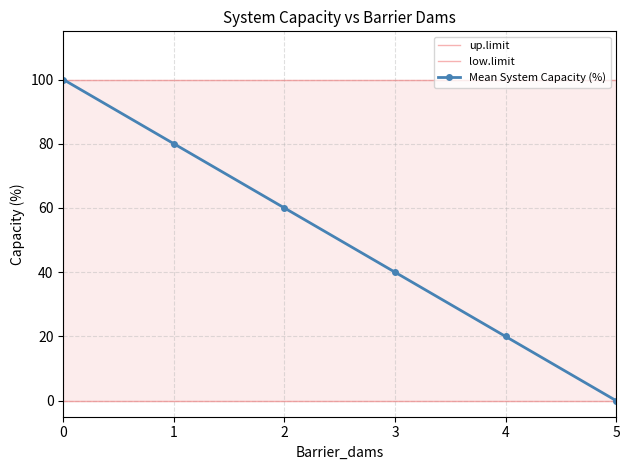

What is the total value across all series at 5?

100